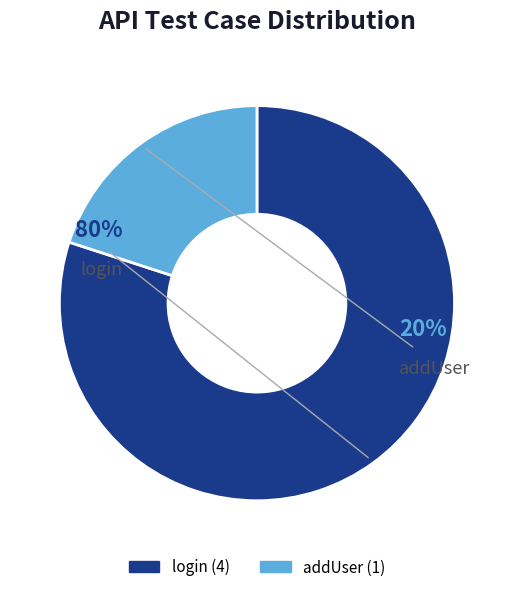

How many slices are in this pie chart?

2